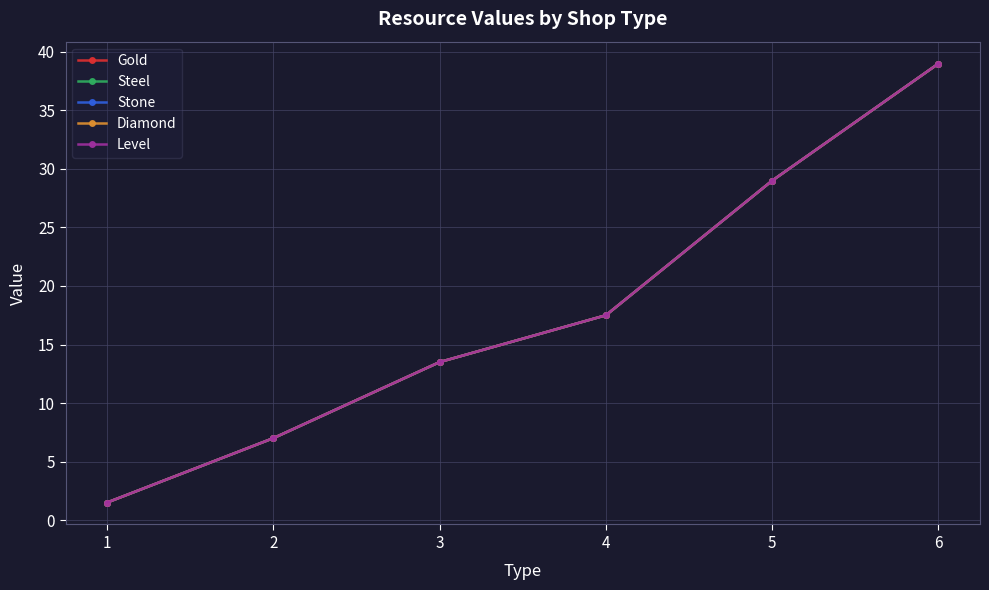

At how many categories does at least one series exceed 5?

5